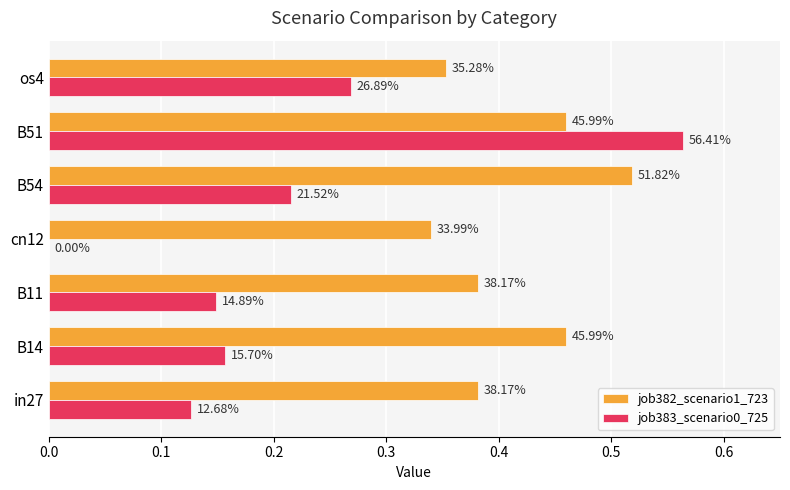

What are all the series names shown in the legend?

job382_scenario1_723, job383_scenario0_725